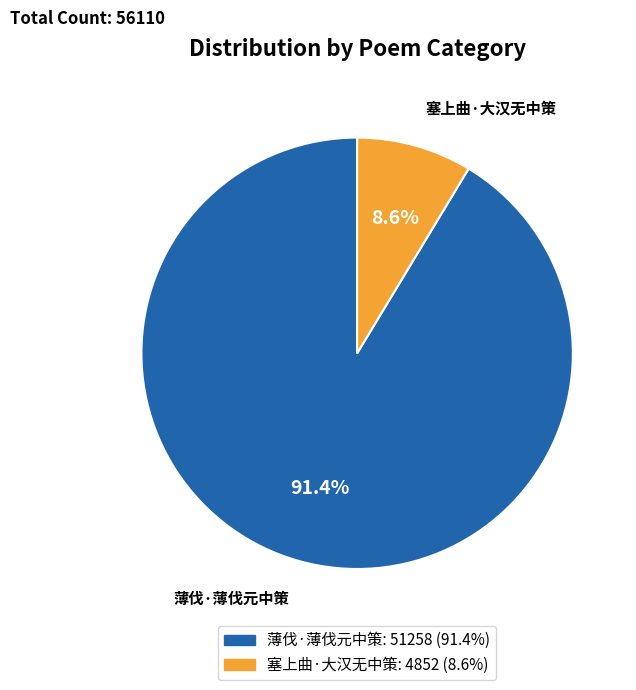

Which slice is the smallest?

塞上曲·大汉无中策